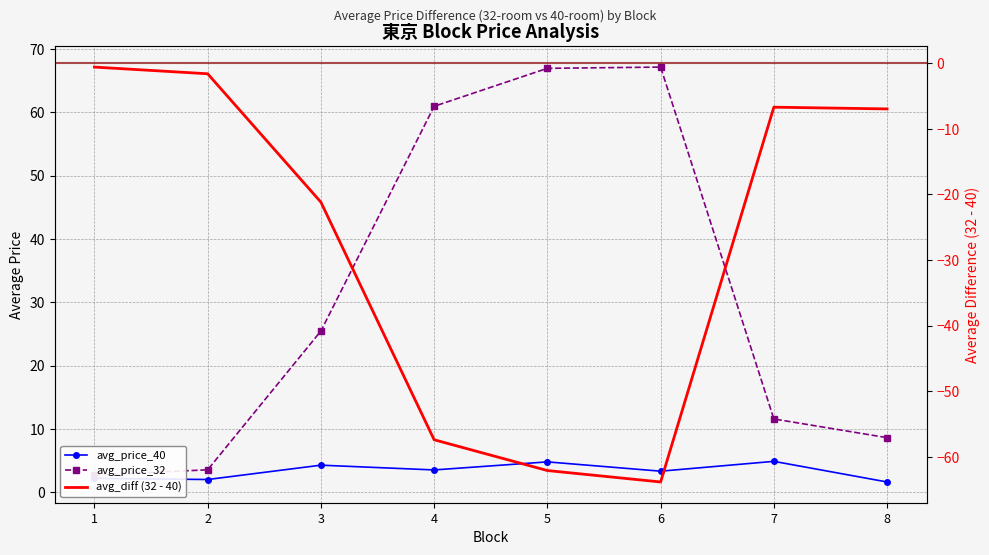

What is the difference between the second highest and minimum values in the avg_price_32 series?

64.2